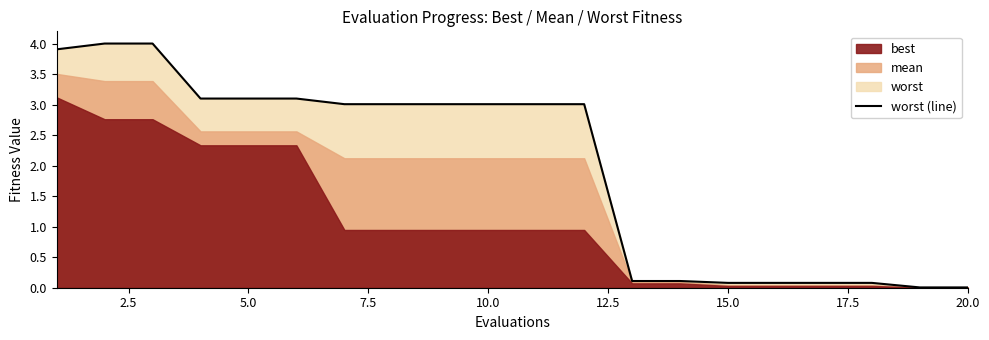

How many lines are shown in the chart?

1